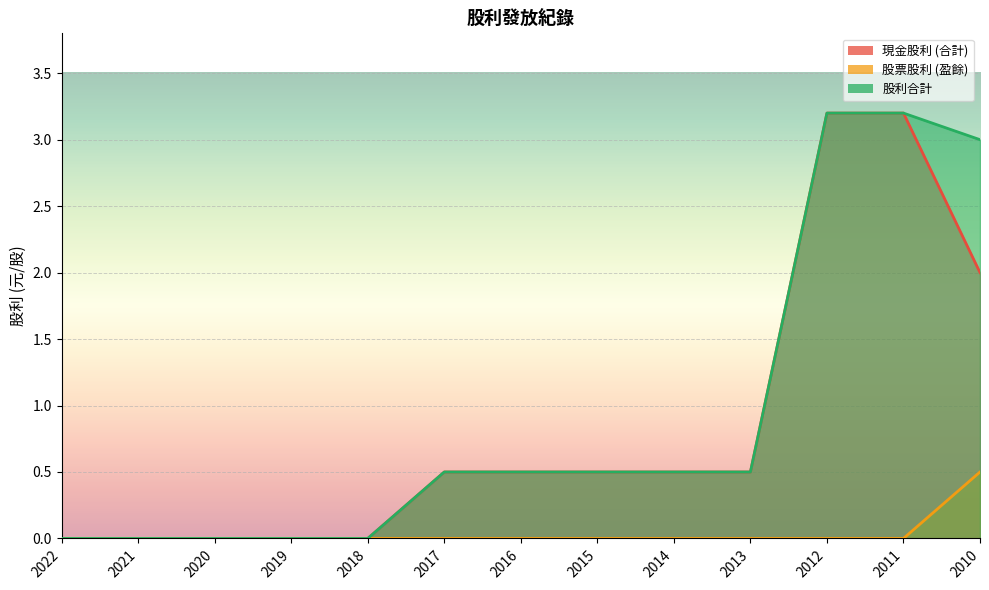

Which series changed the most between 2020 and 2013?

現金股利 (合計)